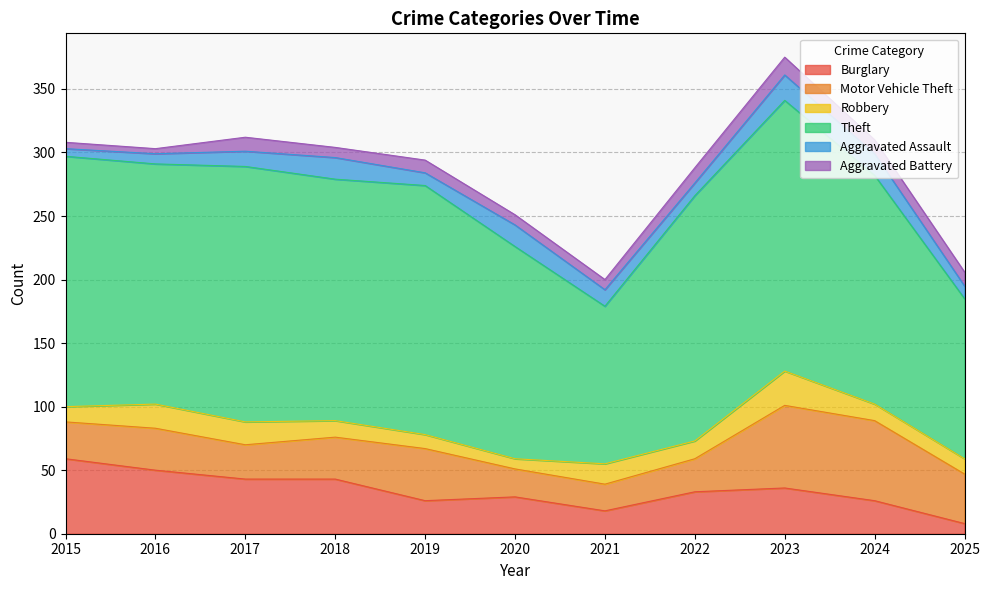

How many interior local valleys does the Theft series have?

3